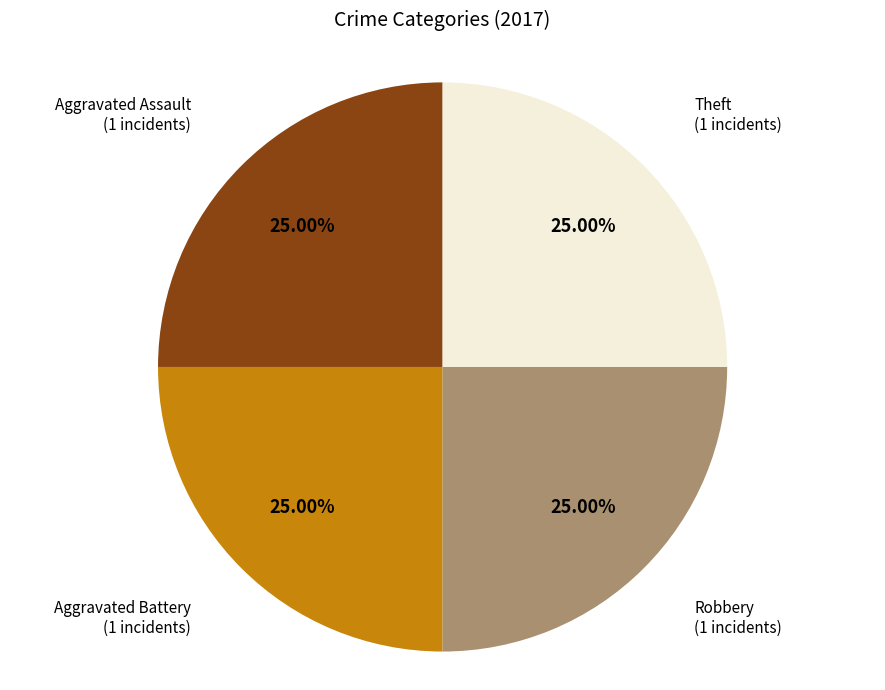

How many slices are in this pie chart?

4